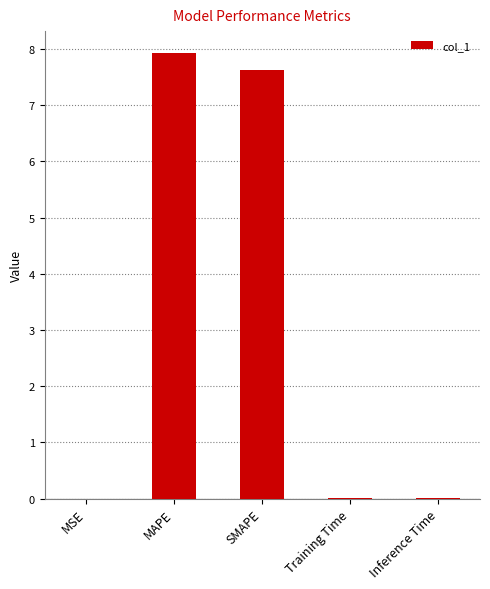

Between MAPE and Training Time, which is larger?

MAPE